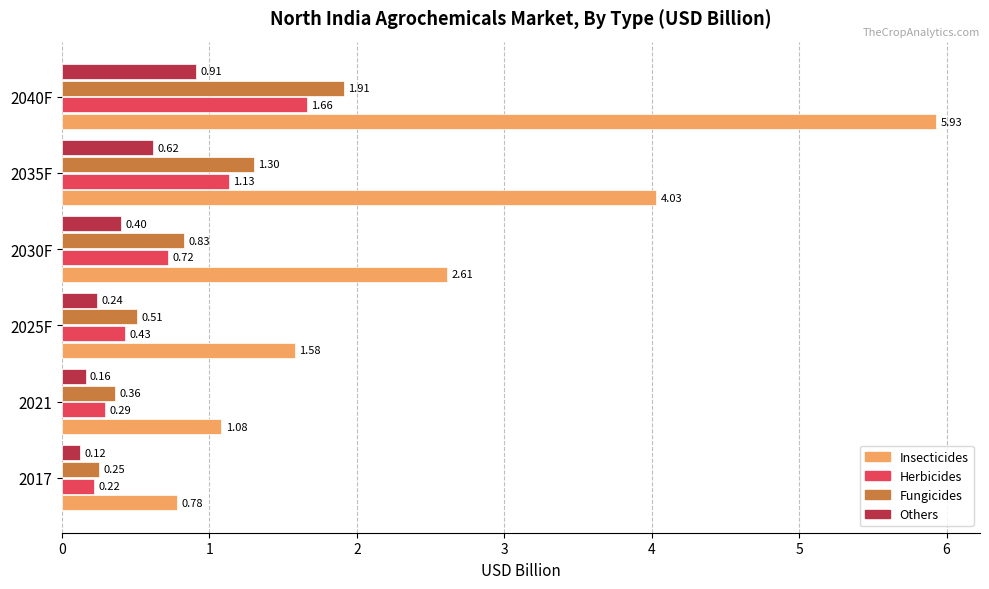

Which series has the largest total across all categories?

Insecticides